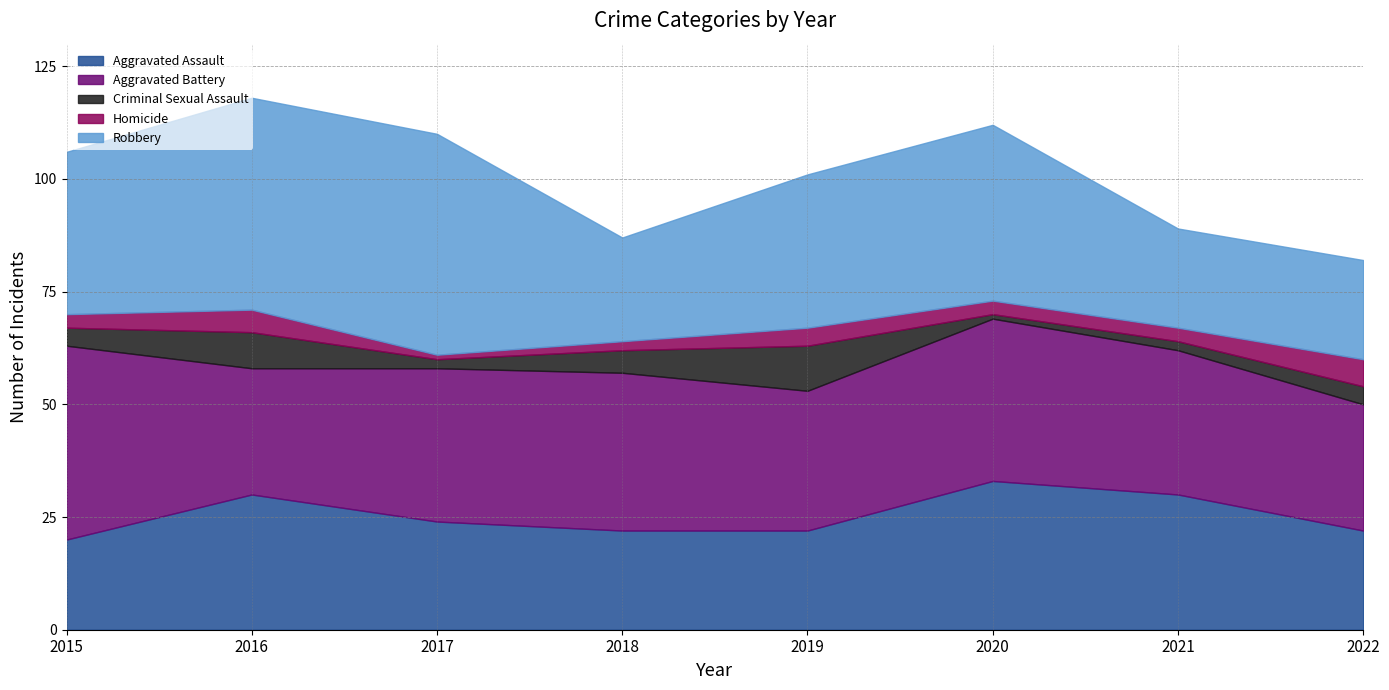

Reading left to right, extract all data points from this chart.

Aggravated Assault: 20	30	24	22	22	33	30	22
Aggravated Battery: 43	28	34	35	31	36	32	28
Criminal Sexual Assault: 4	8	2	5	10	1	2	4
Homicide: 3	5	1	2	4	3	3	6
Robbery: 36	47	49	23	34	39	22	22